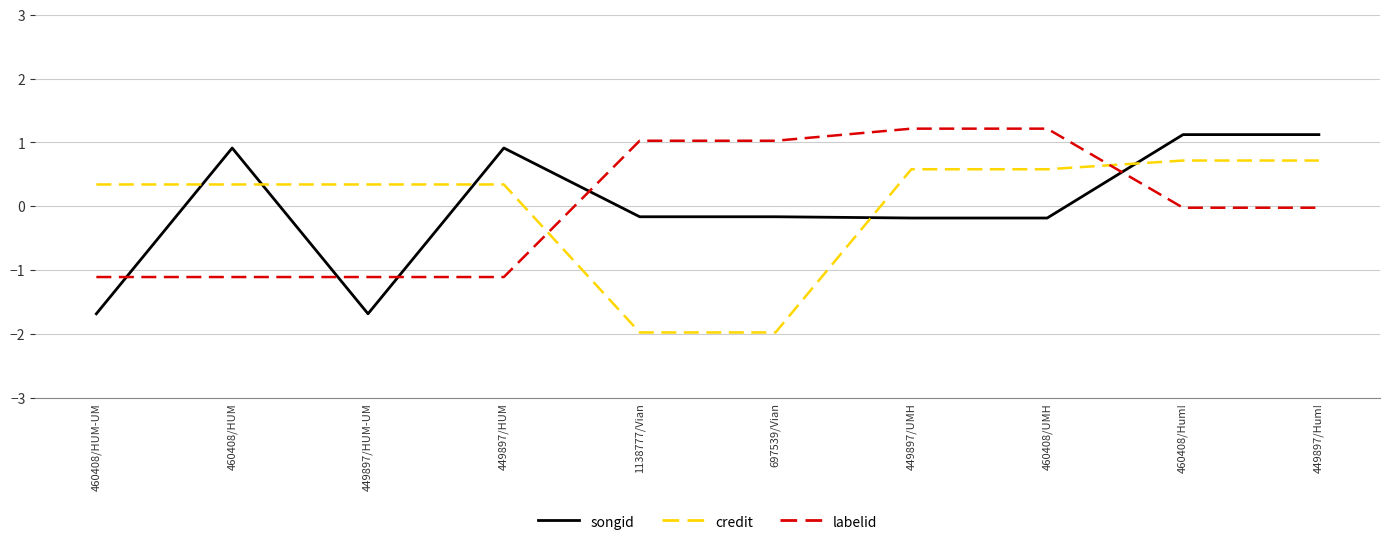

The value of credit at 460408/HUM is 0.6. True or false?

False